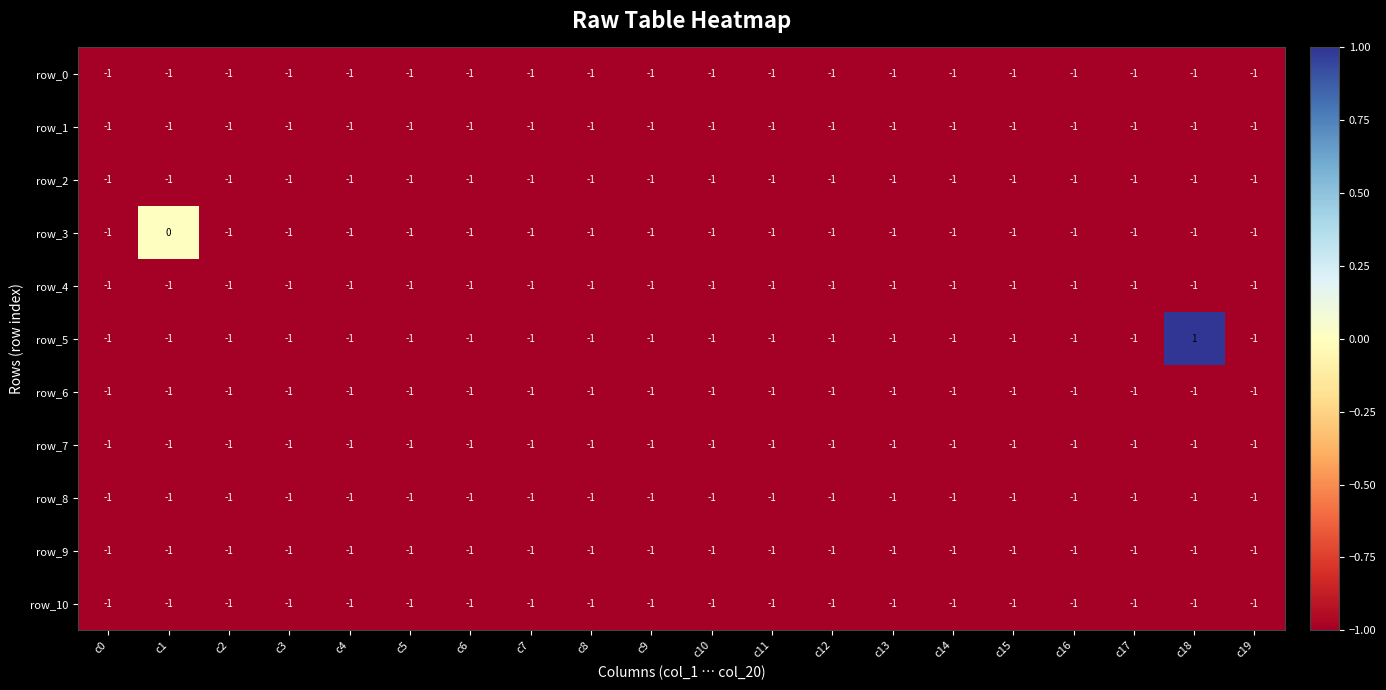

At which category is the sum across all series the highest?

c18